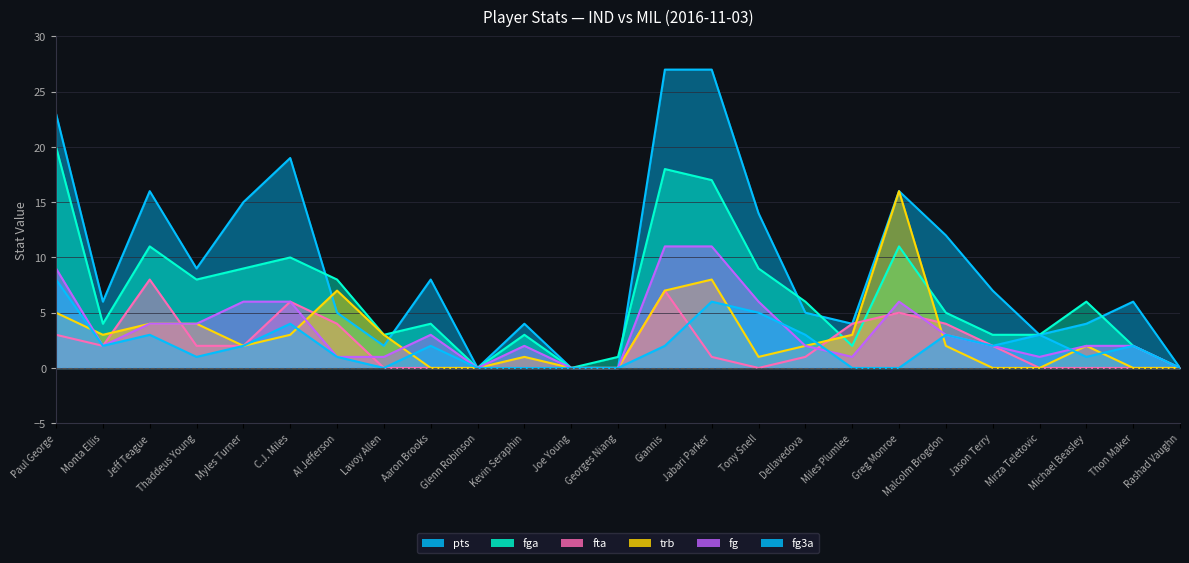

List the labels in order of fg3a value, smallest first.

Lavoy Allen, Glenn Robinson, Kevin Seraphin, Joe Young, Georges Niang, Miles Plumlee, Greg Monroe, Rashad Vaughn, Thaddeus Young, Al Jefferson, Michael Beasley, Monta Ellis, Myles Turner, Aaron Brooks, Giannis, Jason Terry, Thon Maker, Jeff Teague, Dellavedova, Malcolm Brogdon, Mirza Teletovic, C.J. Miles, Tony Snell, Jabari Parker, Paul George